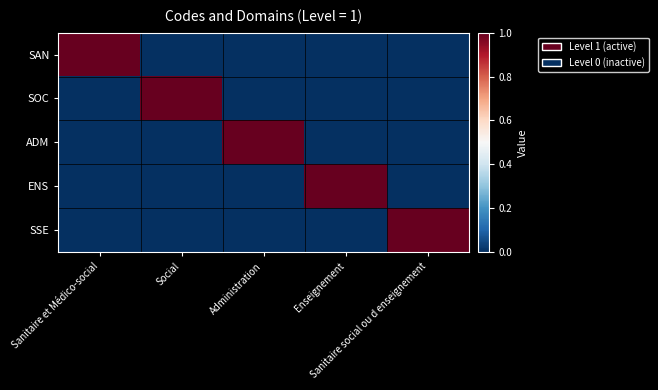

At which category is the sum across all series the highest?

Sanitaire et Médico-social